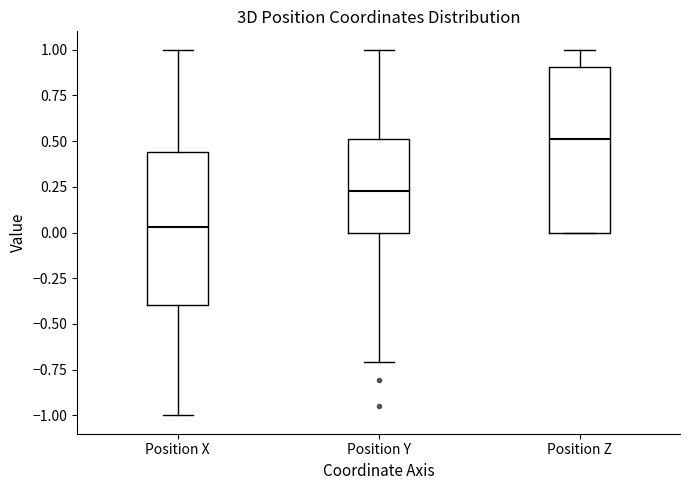

Where is the lower edge of the box for Position X on the y-axis? The values are not printed on the chart, so give them approximately, as read against the axis.

-0.40